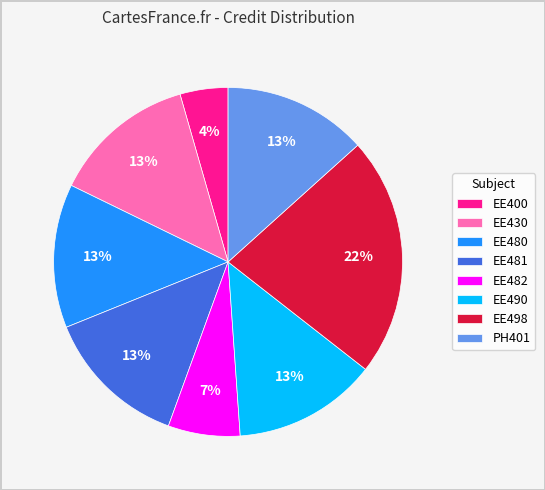

To the nearest percent, what is the average slice percentage?

12%